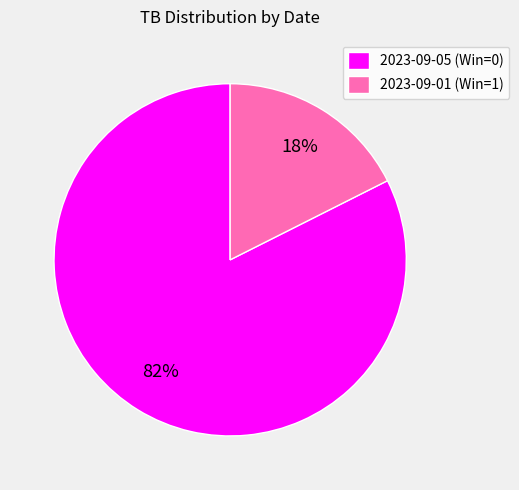

What is the largest slice in the pie chart?

2023-09-05 (Win=0)